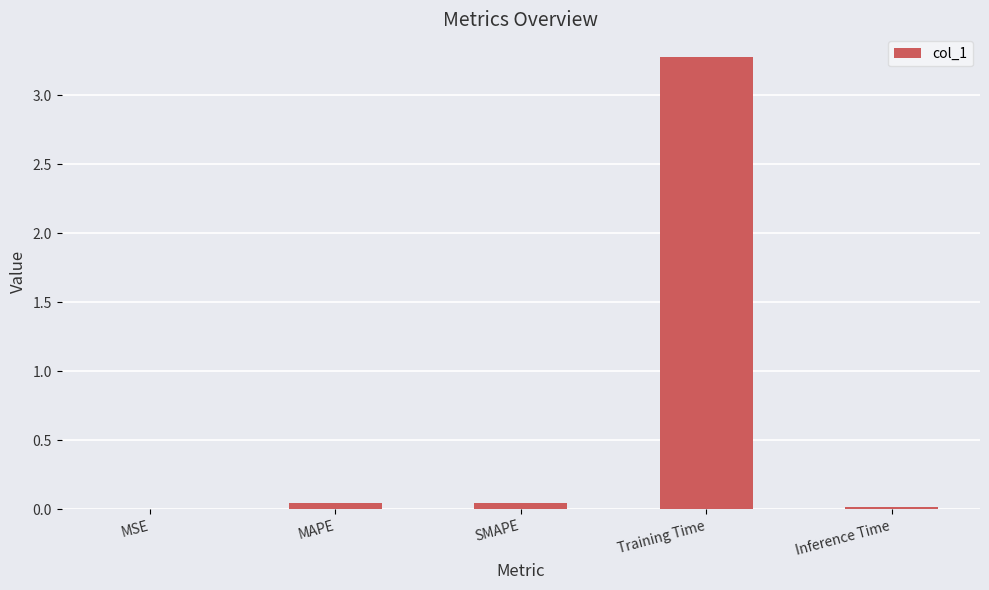

Between Inference Time and SMAPE, which is larger?

SMAPE